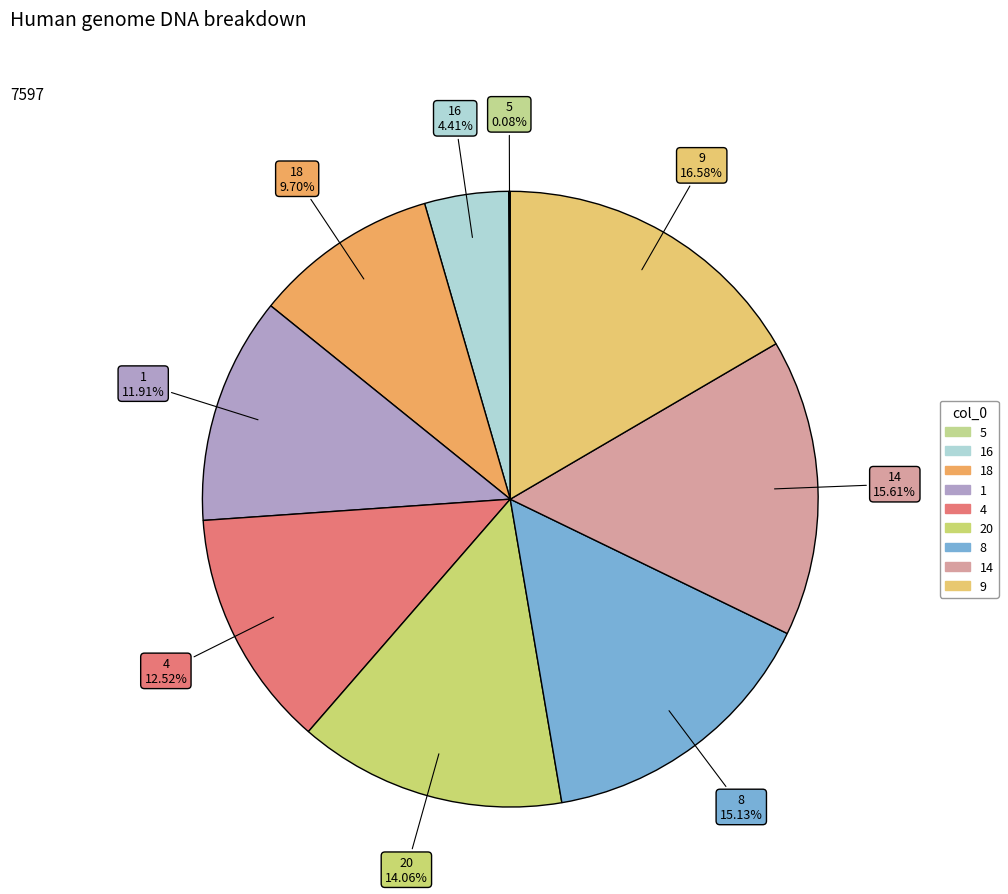

Is there a majority slice in this chart?

No